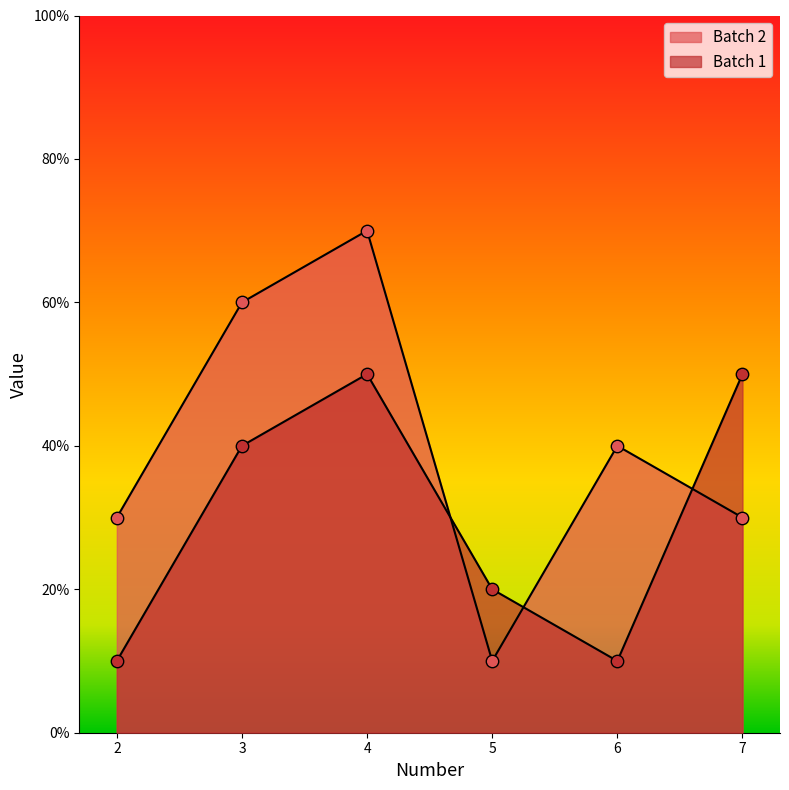

Which series contains the highest Y value?

Batch 2